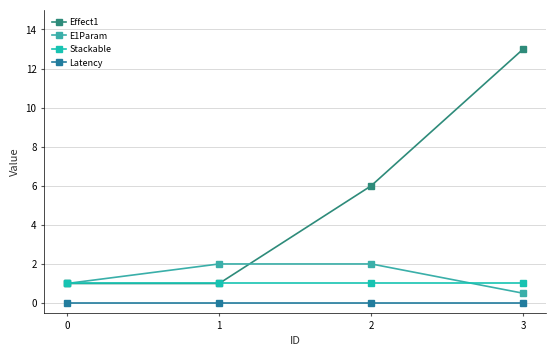

What is the value of the Effect1 point at the 2nd from the left?

1.0